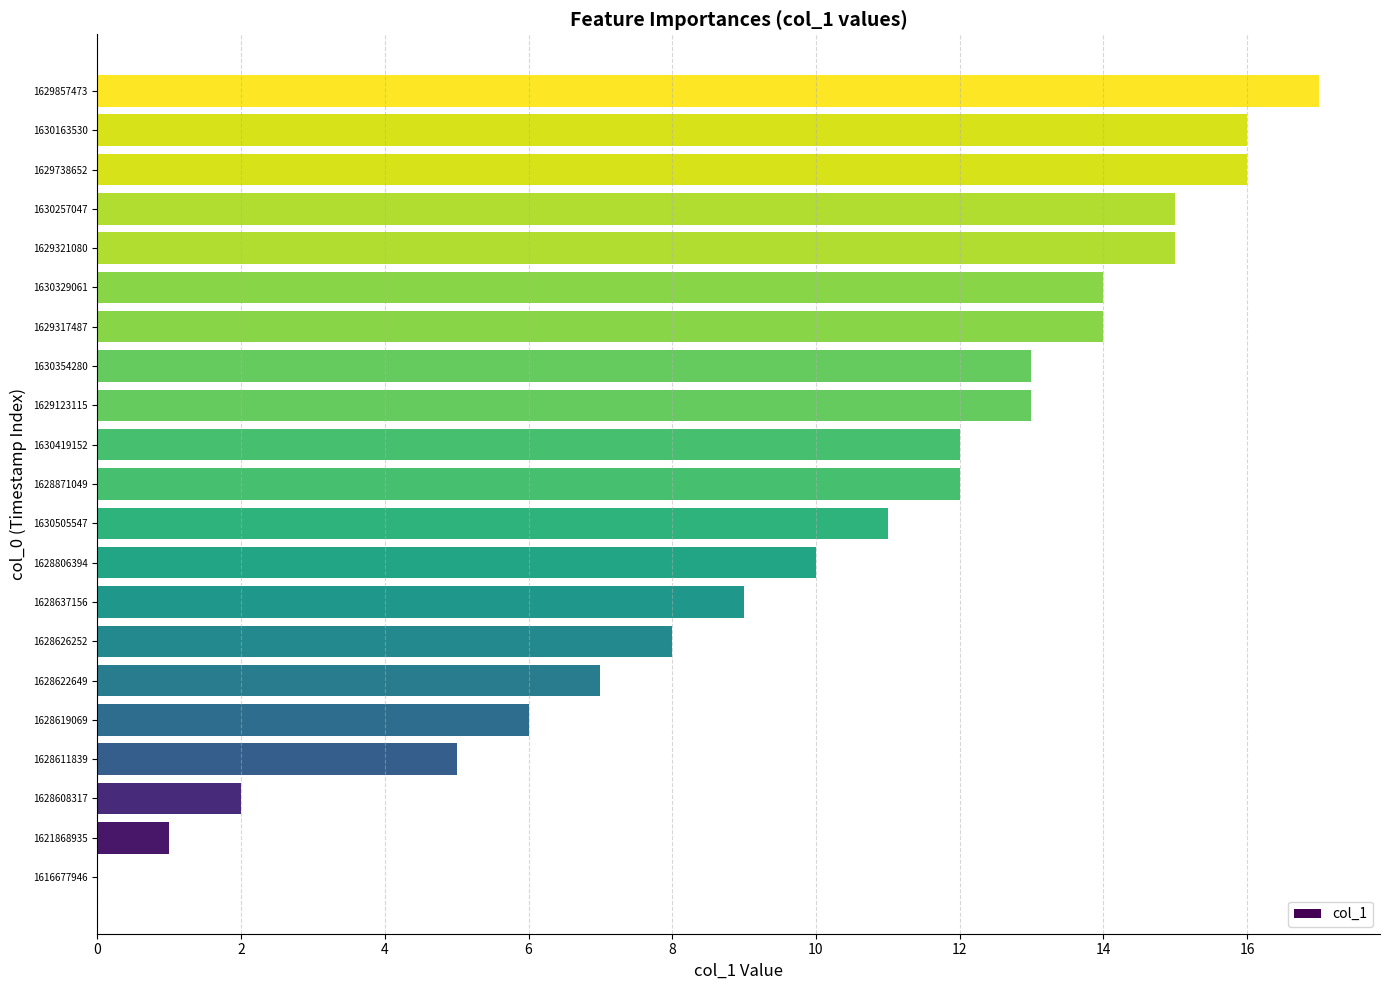

What is the average value?

10